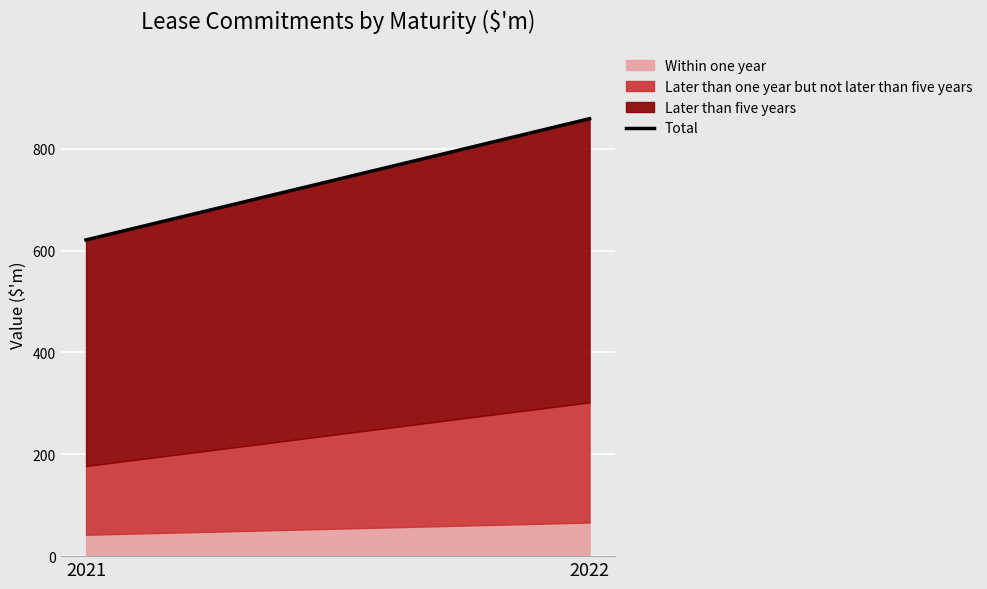

At which label is the value closest to 740?

2021